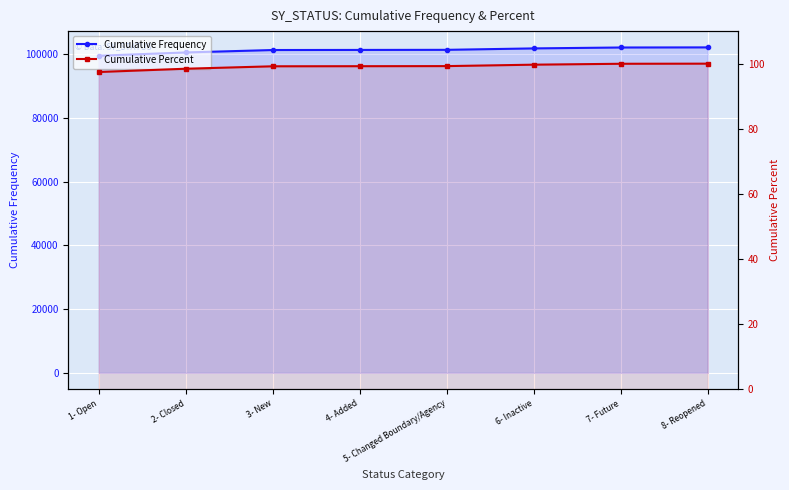

What is the label of the 1st point from the left?

1- Open